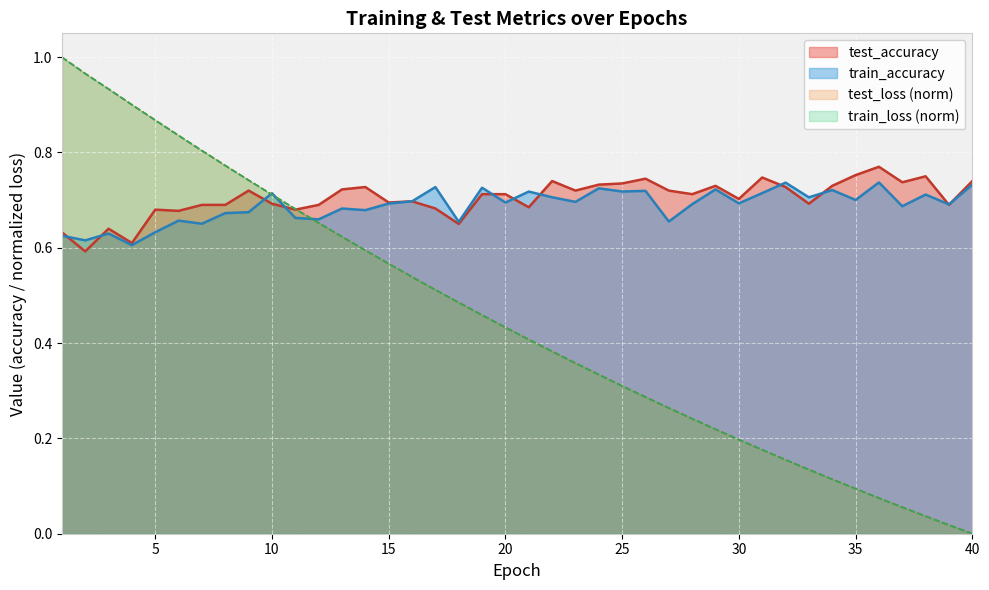

True or false: train_loss and test_loss intersect in this chart.

True